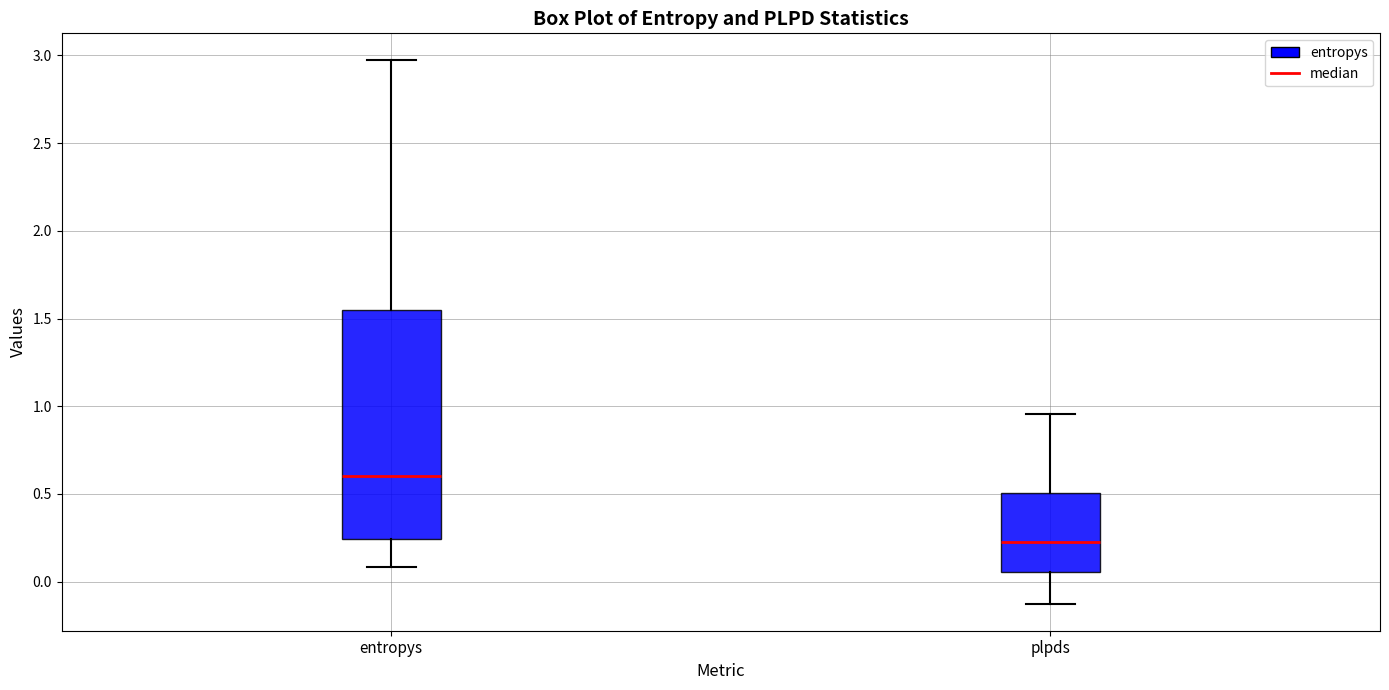

Reading left to right, transcribe this box plot: for each box, give where its median line is, the range the box spans, and where its two whiskers end, as read against the y-axis. The values are not printed on the chart, so give them approximately, as read against the axis.

entropys: median 0.60, box 0.25 to 1.55, whiskers 0.10 to 2.95
plpds: median 0.25, box 0.05 to 0.50, whiskers -0.10 to 0.95